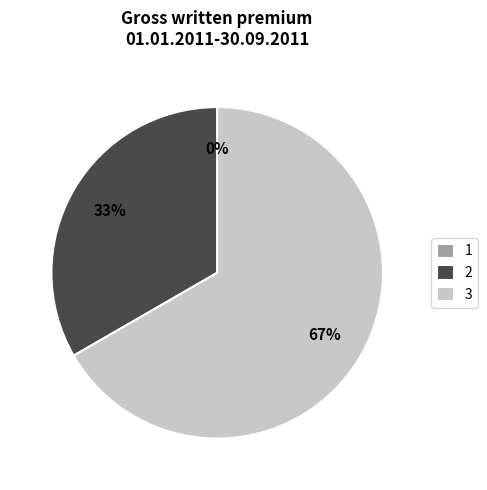

What is the majority slice?

3